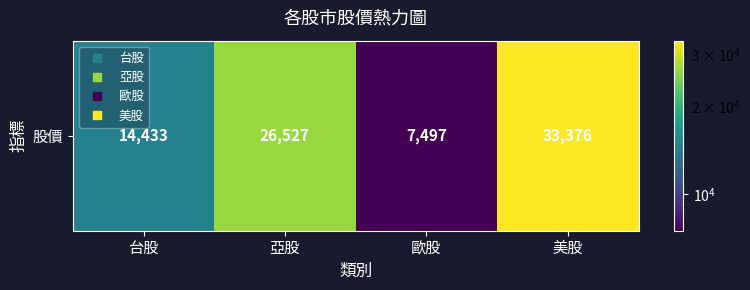

Which category has the highest value across all series?

美股